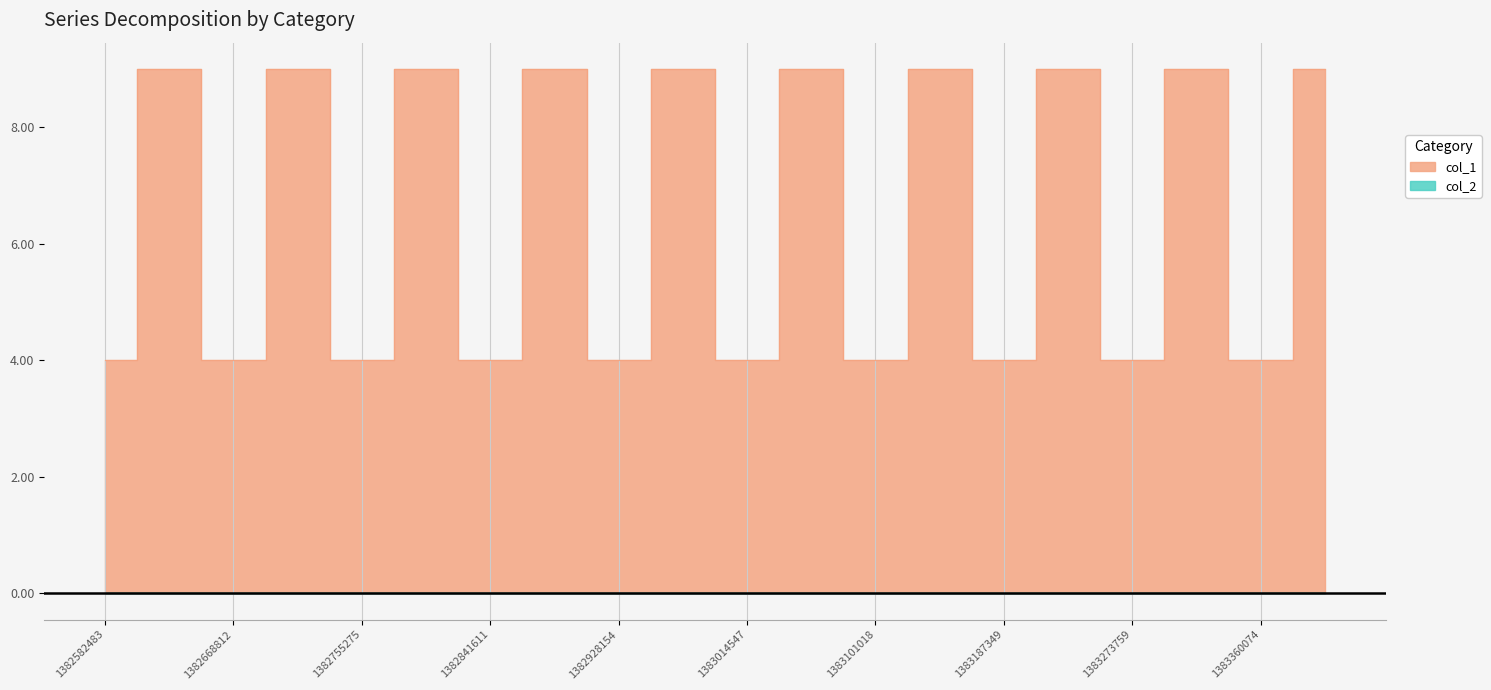

How many lines are shown in the chart?

1